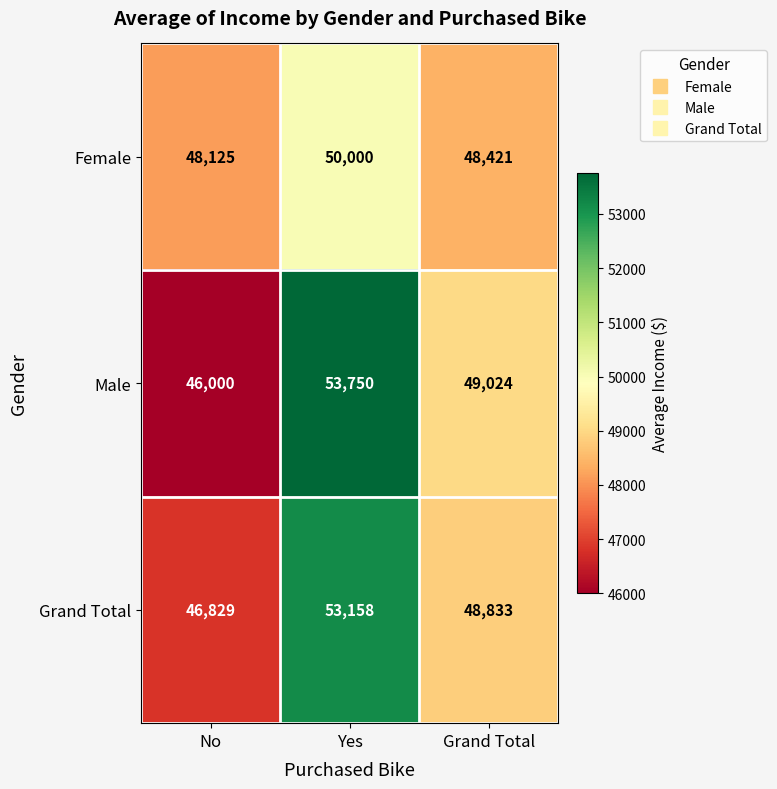

What is the total value across all series at Grand Total?

146278